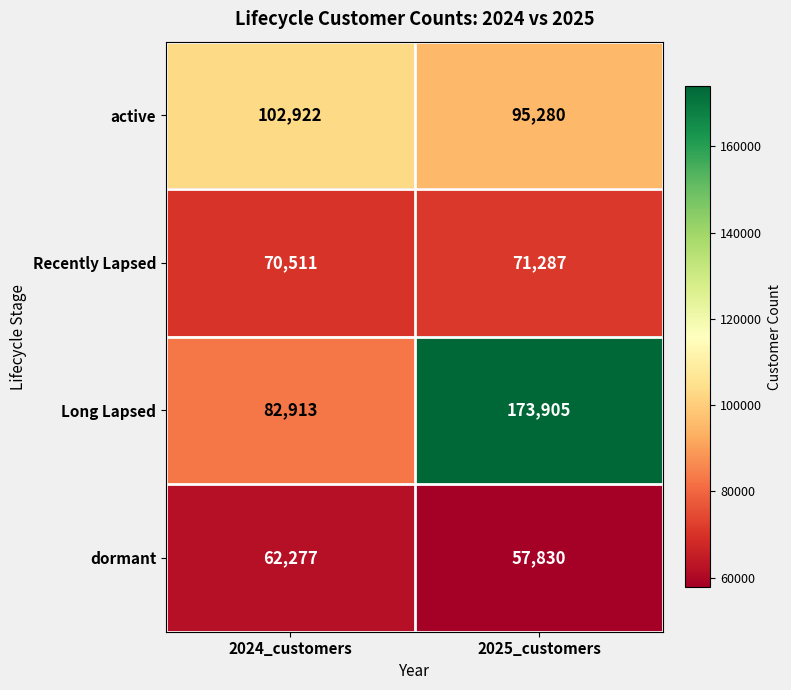

How many data points does each series have?

2